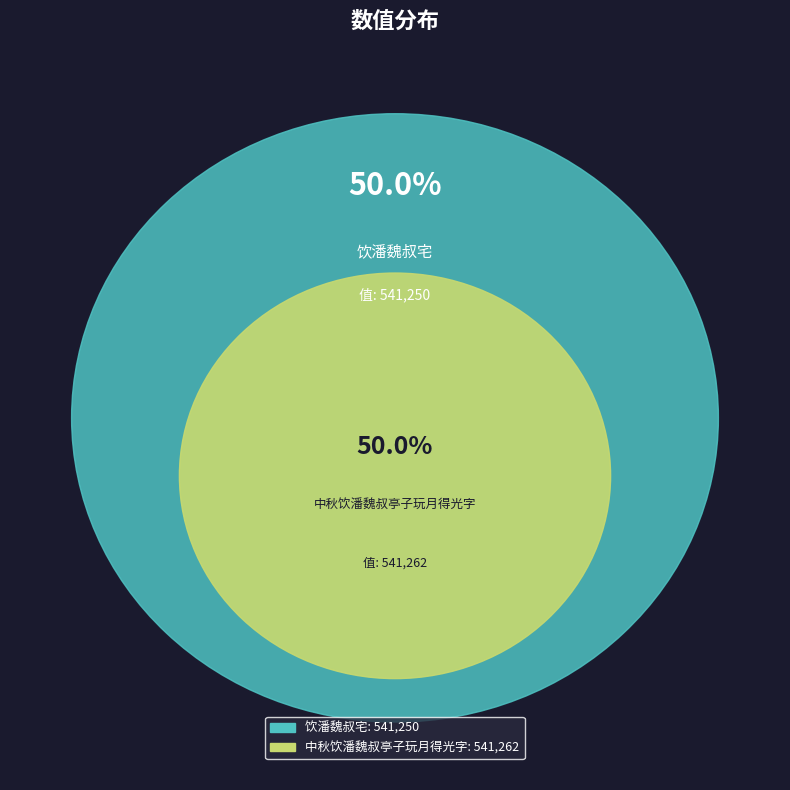

What is the largest slice in the pie chart?

中秋饮潘魏叔亭子玩月得光字